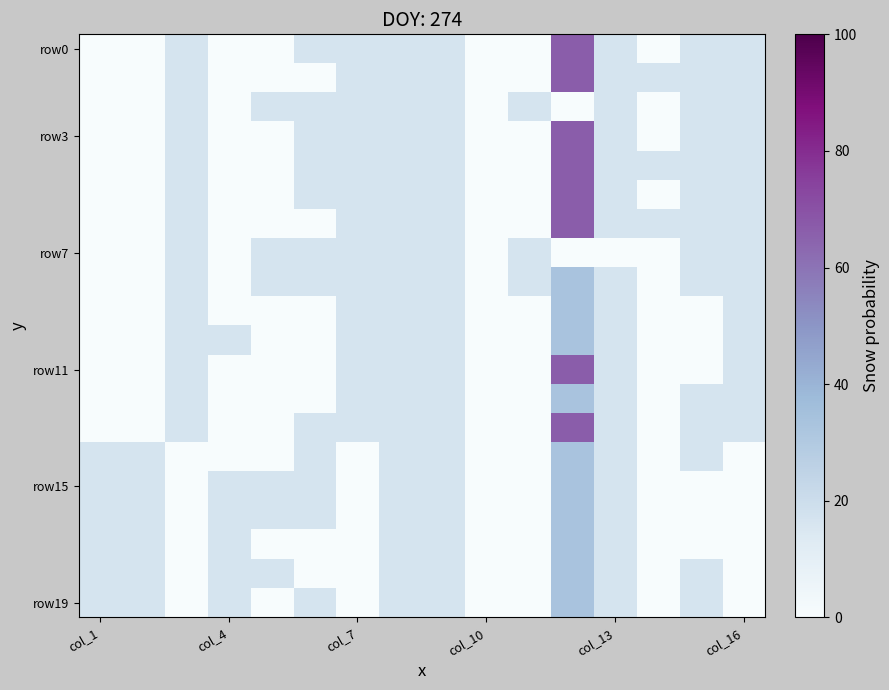

Count the number of categories in the chart.

16